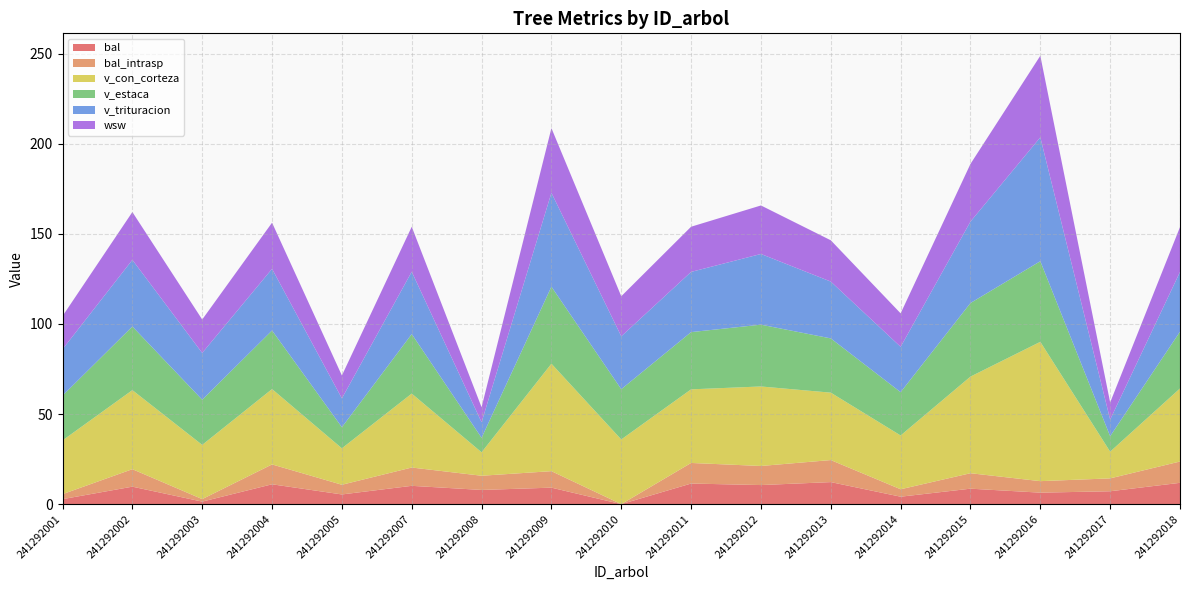

Reading left to right, extract all data points from this chart.

bal: 241292001=2.8	241292002=9.7	241292003=1.4	241292004=11.0	241292005=5.4	241292007=10.2	241292008=7.9	241292009=9.2	241292010=0.0	241292011=11.4	241292012=10.6	241292013=12.2	241292014=4.1	241292015=8.6	241292016=6.4	241292017=7.2	241292018=11.8
bal_intrasp: 241292001=2.8	241292002=9.7	241292003=1.4	241292004=11.0	241292005=5.4	241292007=10.2	241292008=7.9	241292009=9.2	241292010=0.0	241292011=11.4	241292012=10.6	241292013=12.2	241292014=4.1	241292015=8.6	241292016=6.4	241292017=7.2	241292018=11.8
v_con_corteza: 241292001=29.8	241292002=43.9	241292003=30.1	241292004=41.8	241292005=20.2	241292007=41.0	241292008=13.0	241292009=59.6	241292010=35.9	241292011=40.9	241292012=44.1	241292013=37.4	241292014=29.9	241292015=53.6	241292016=77.3	241292017=14.8	241292018=40.5
v_estaca: 241292001=24.8	241292002=35.3	241292003=25.1	241292004=32.5	241292005=11.7	241292007=33.0	241292008=8.0	241292009=42.7	241292010=27.9	241292011=31.8	241292012=34.3	241292013=30.1	241292014=24.0	241292015=40.8	241292016=44.7	241292017=8.6	241292018=31.5
v_trituracion: 241292001=25.8	241292002=37.0	241292003=26.0	241292004=34.2	241292005=16.0	241292007=34.6	241292008=8.6	241292009=52.1	241292010=29.4	241292011=33.4	241292012=39.2	241292013=31.5	241292014=25.2	241292015=45.2	241292016=68.7	241292017=9.2	241292018=33.1
wsw: 241292001=18.4	241292002=26.6	241292003=18.6	241292004=25.6	241292005=12.7	241292007=25.0	241292008=8.3	241292009=35.9	241292010=22.2	241292011=25.1	241292012=26.9	241292013=22.9	241292014=18.6	241292015=32.0	241292016=45.3	241292017=9.5	241292018=24.9